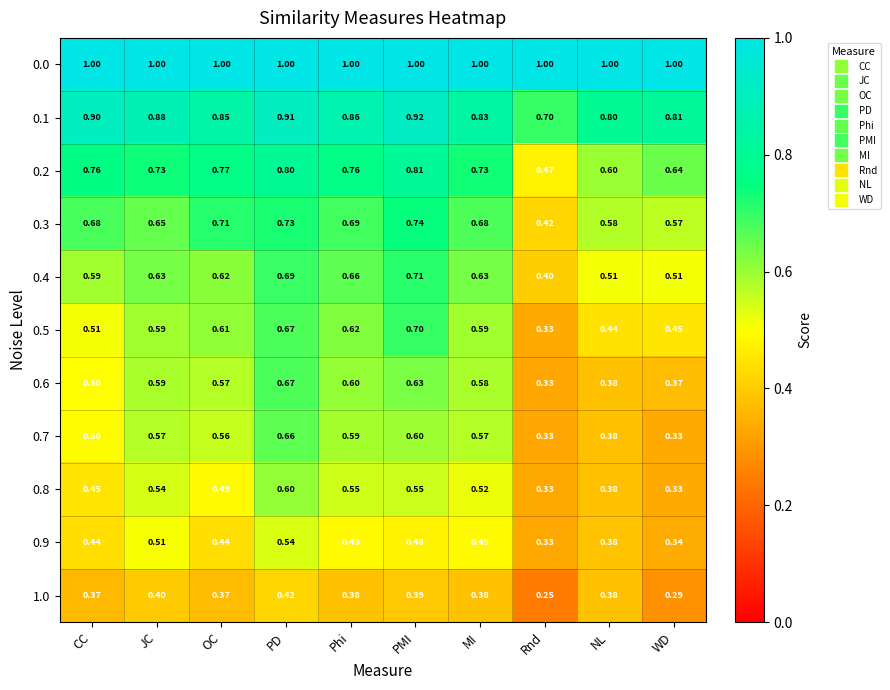

At which label does 0.4 reach its minimum?

Rnd